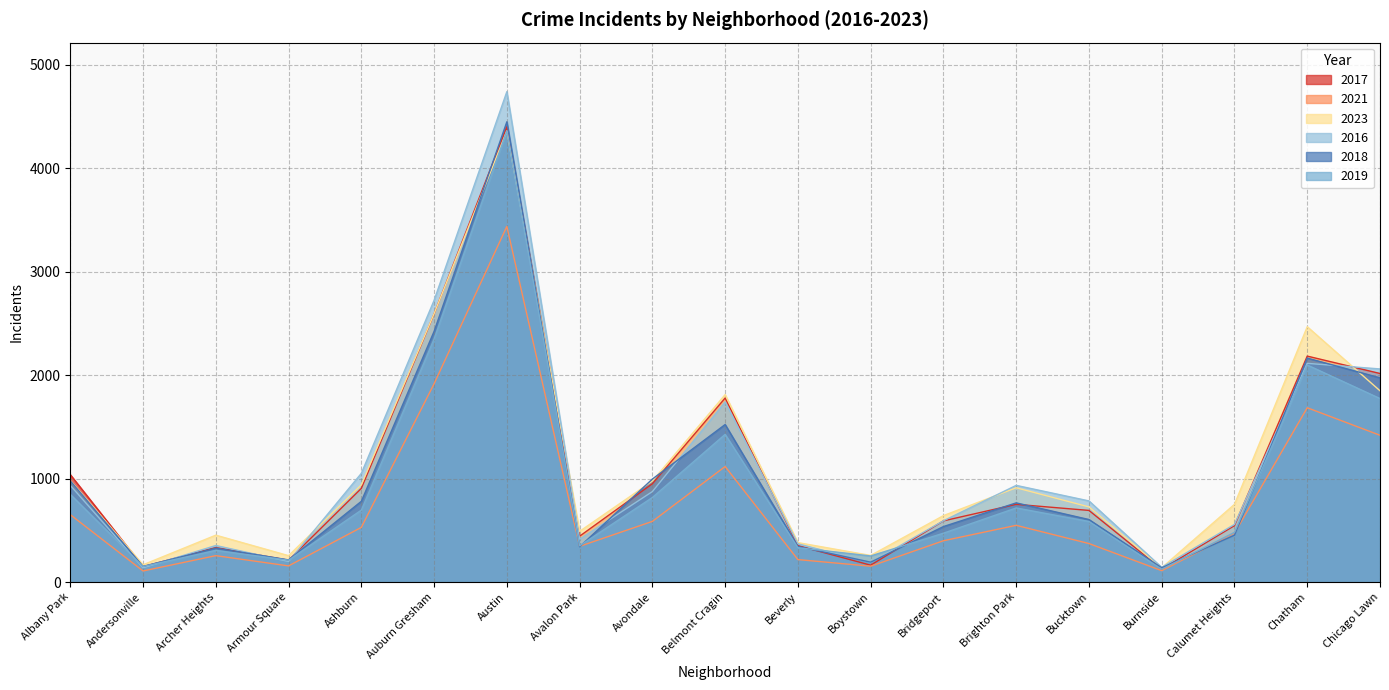

How many lines are shown in the chart?

6